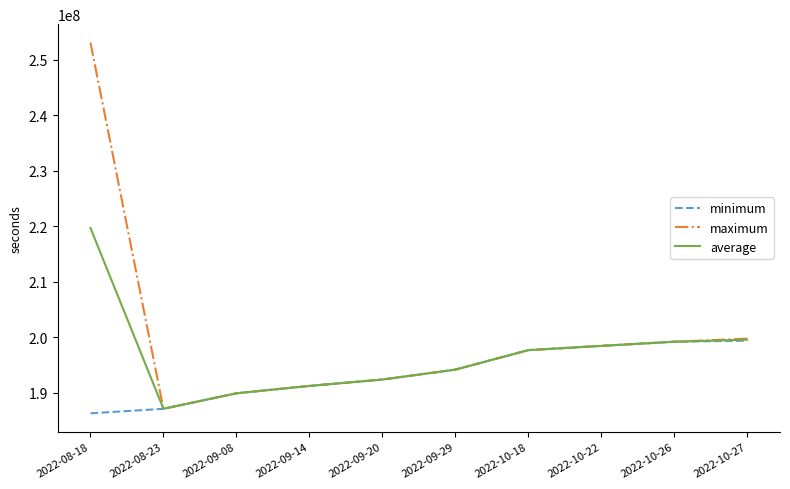

Which series has the largest total across all categories?

maximum